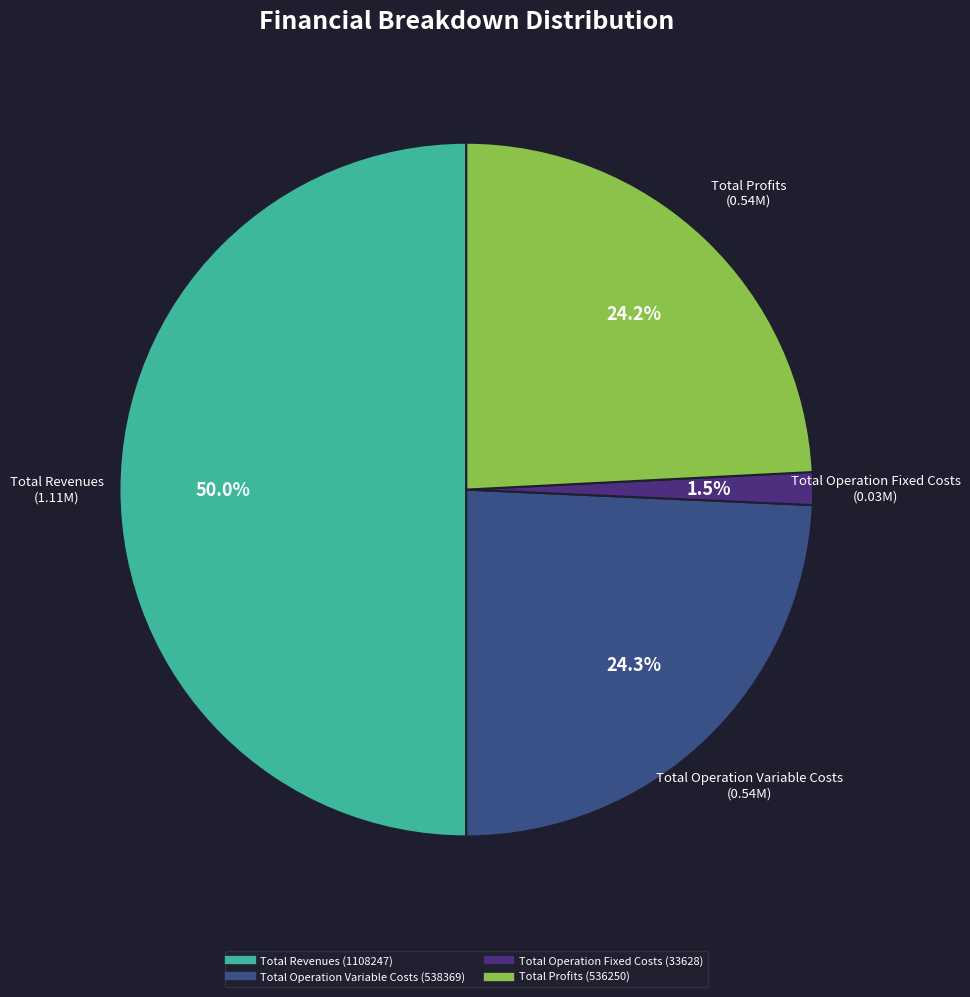

Which category has the biggest portion of the pie?

Total Revenues